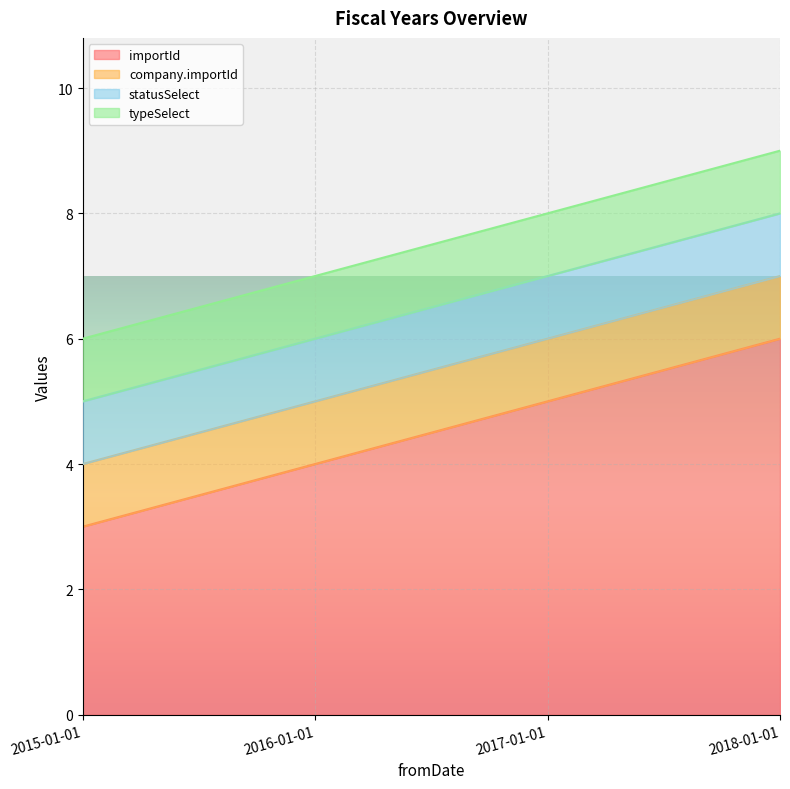

Reading left to right, list all the values displayed in this chart.

importId: 3	4	5	6
company.importId: 1	1	1	1
statusSelect: 1	1	1	1
typeSelect: 1	1	1	1